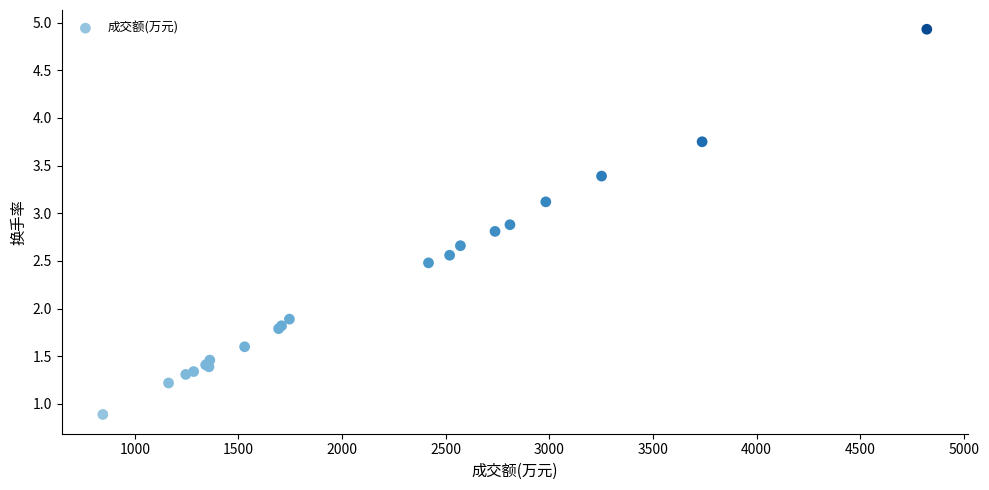

What Y value in the scatter plot is closest to 2?

1.9